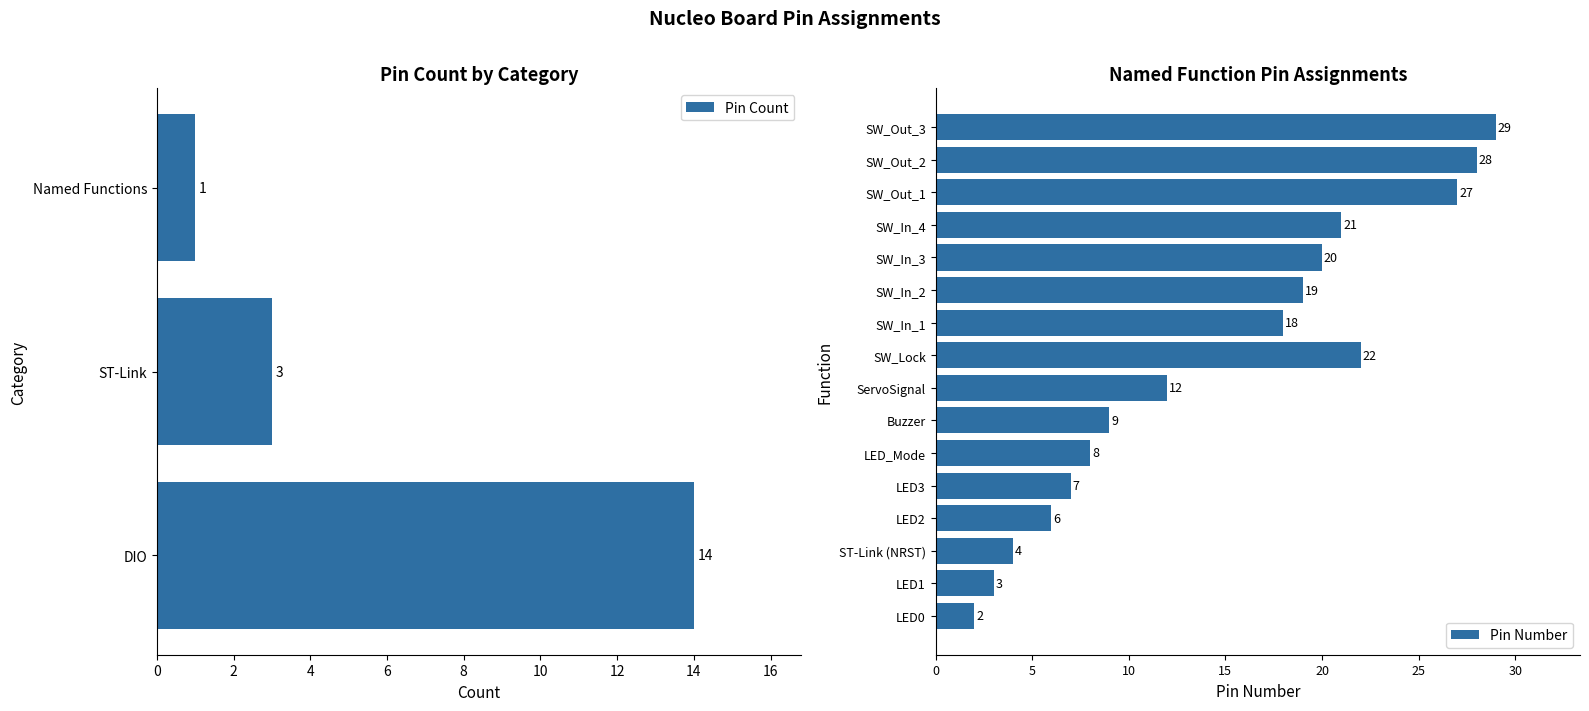

List the labels in order of Pin Count value, smallest first.

Named Functions, ST-Link, DIO